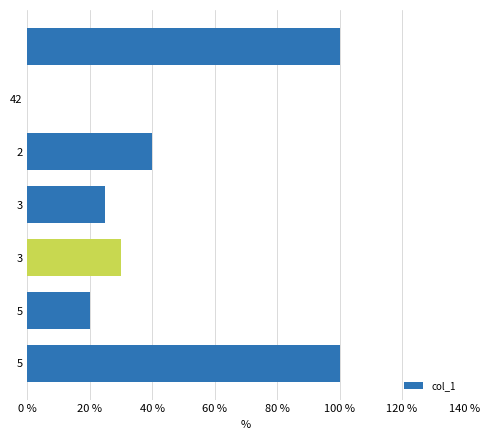

Count the number of data series in this chart.

1